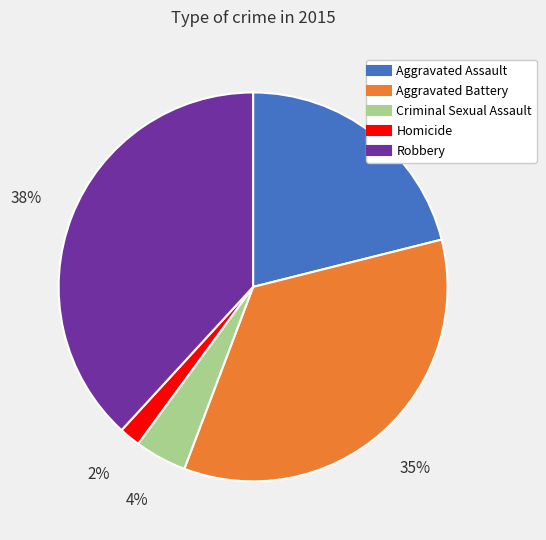

Which slice is the largest?

Robbery